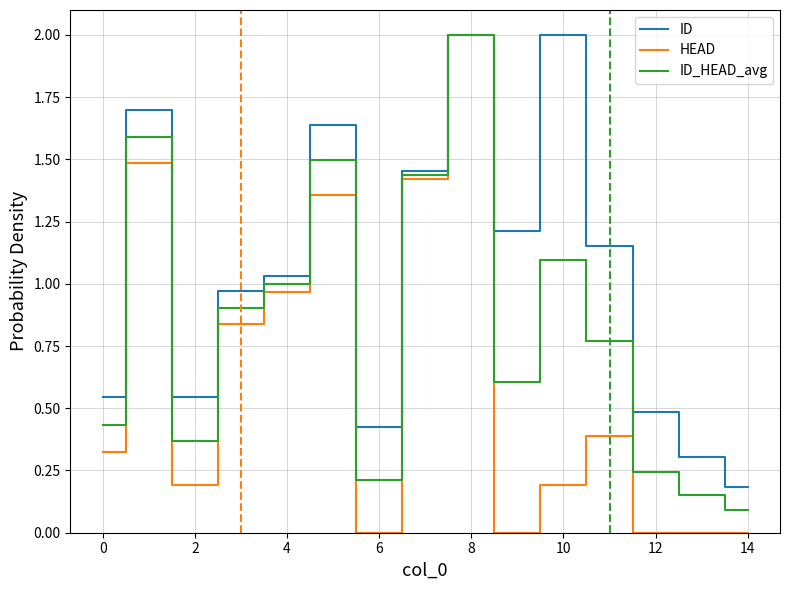

Which series has the largest total across all categories?

ID